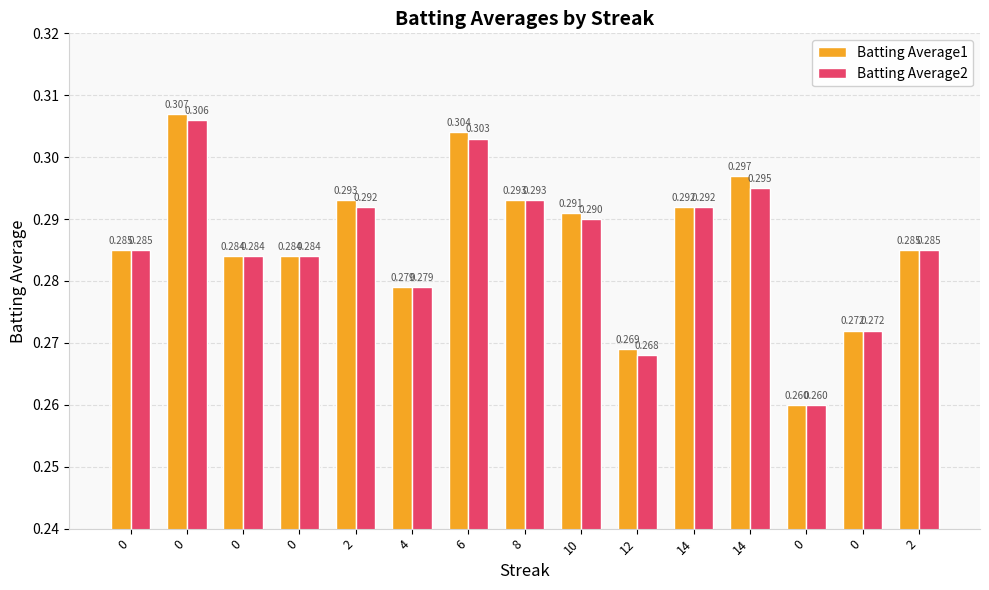

Rank the series by their maximum value, from highest to lowest.

Batting Average1, Batting Average2